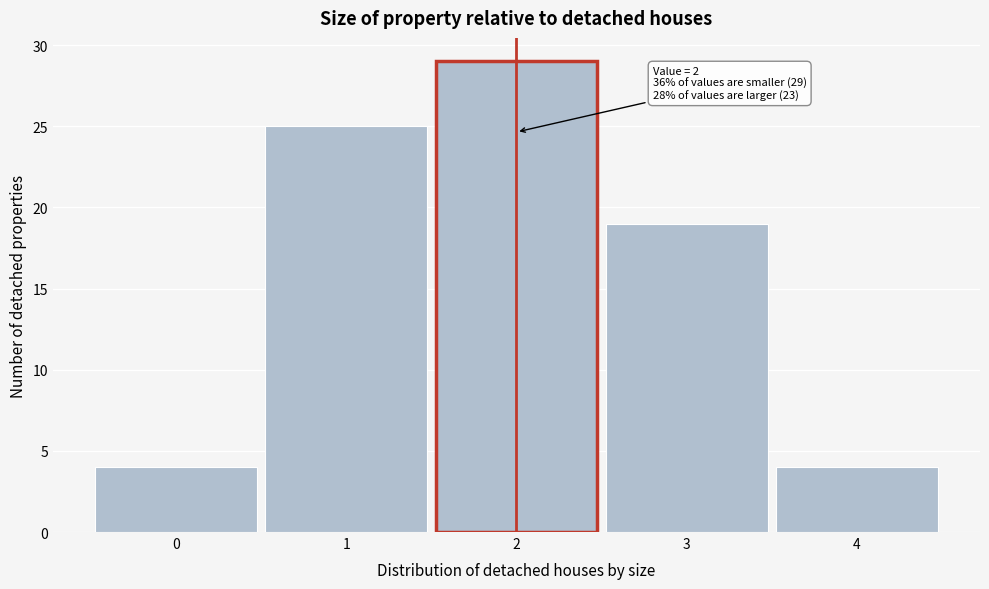

Which range on the x-axis has the tallest bar?

1.5 to 2.5